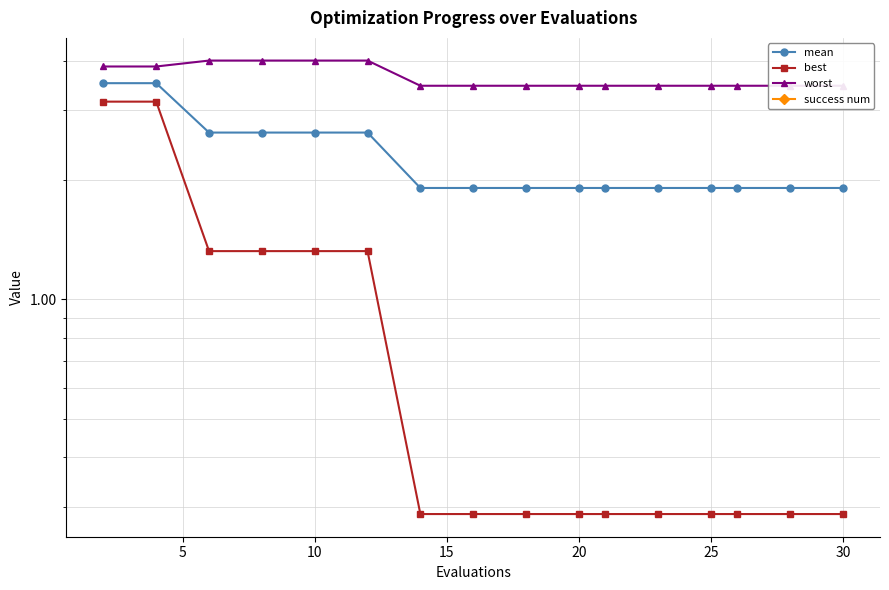

What are all the series names shown in the legend?

mean, best, worst, success num